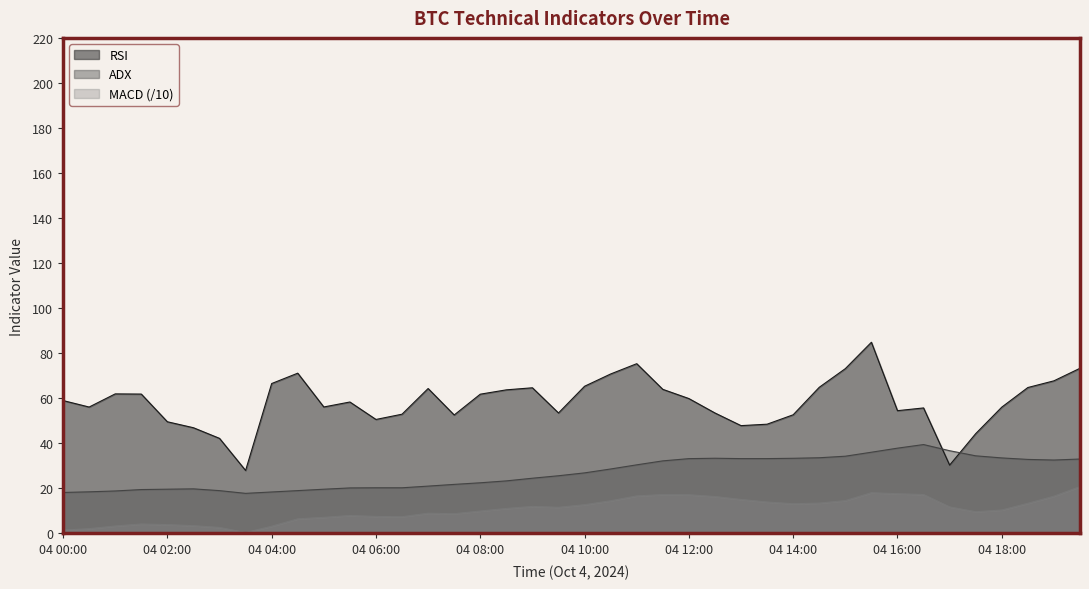

Reading left to right, what are all the values shown in this chart?

RSI: 04 00:00=59.0	04 00:30=56.1	04 01:00=61.9	04 01:30=61.9	04 02:00=49.6	04 02:30=46.9	04 03:00=42.2	04 03:30=27.9	04 04:00=66.5	04 04:30=71.1	04 05:00=56.1	04 05:30=58.3	04 06:00=50.6	04 06:30=52.9	04 07:00=64.3	04 07:30=52.6	04 08:00=61.8	04 08:30=63.7	04 09:00=64.6	04 09:30=53.5	04 10:00=65.3	04 10:30=70.8	04 11:00=75.3	04 11:30=64.0	04 12:00=59.9	04 12:30=53.5	04 13:00=47.8	04 13:30=48.5	04 14:00=52.7	04 14:30=64.9	04 15:00=73.1	04 15:30=84.9	04 16:00=54.5	04 16:30=55.7	04 17:00=30.3	04 17:30=44.3	04 18:00=56.1	04 18:30=64.8	04 19:00=67.7	04 19:30=73.3
ADX: 04 00:00=18.2	04 00:30=18.5	04 01:00=18.8	04 01:30=19.5	04 02:00=19.6	04 02:30=19.8	04 03:00=19.0	04 03:30=17.8	04 04:00=18.4	04 04:30=19.0	04 05:00=19.6	04 05:30=20.2	04 06:00=20.2	04 06:30=20.2	04 07:00=21.0	04 07:30=21.8	04 08:00=22.5	04 08:30=23.3	04 09:00=24.5	04 09:30=25.6	04 10:00=26.9	04 10:30=28.6	04 11:00=30.4	04 11:30=32.2	04 12:00=33.2	04 12:30=33.4	04 13:00=33.2	04 13:30=33.2	04 14:00=33.3	04 14:30=33.6	04 15:00=34.3	04 15:30=36.0	04 16:00=37.8	04 16:30=39.4	04 17:00=36.7	04 17:30=34.4	04 18:00=33.5	04 18:30=32.8	04 19:00=32.6	04 19:30=33.0
MACD: 04 00:00=1.5	04 00:30=2.1	04 01:00=3.3	04 01:30=4.2	04 02:00=3.9	04 02:30=3.4	04 03:00=2.6	04 03:30=0.4	04 04:00=3.2	04 04:30=6.5	04 05:00=7.1	04 05:30=8.0	04 06:00=7.5	04 06:30=7.4	04 07:00=9.0	04 07:30=8.7	04 08:00=9.9	04 08:30=11.1	04 09:00=12.0	04 09:30=11.6	04 10:00=12.7	04 10:30=14.5	04 11:00=16.6	04 11:30=17.2	04 12:00=17.2	04 12:30=16.4	04 13:00=15.1	04 13:30=13.9	04 14:00=13.2	04 14:30=13.5	04 15:00=14.6	04 15:30=18.1	04 16:00=17.6	04 16:30=17.3	04 17:00=11.8	04 17:30=9.6	04 18:00=10.4	04 18:30=13.4	04 19:00=16.5	04 19:30=20.8